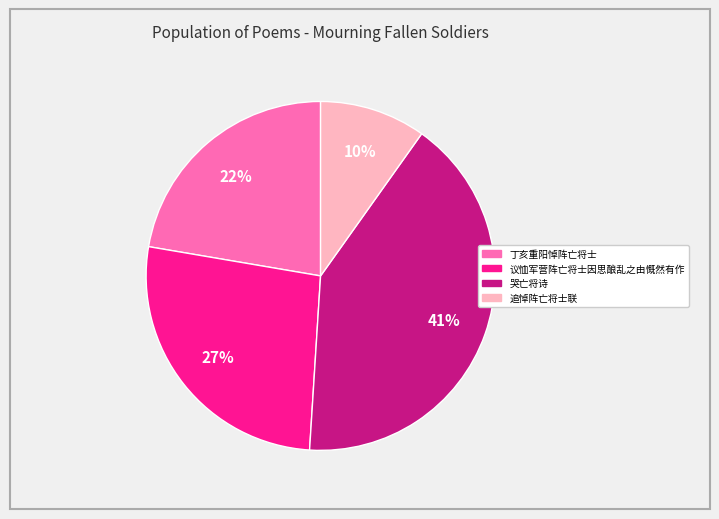

What is the largest slice in the pie chart?

哭亡将诗